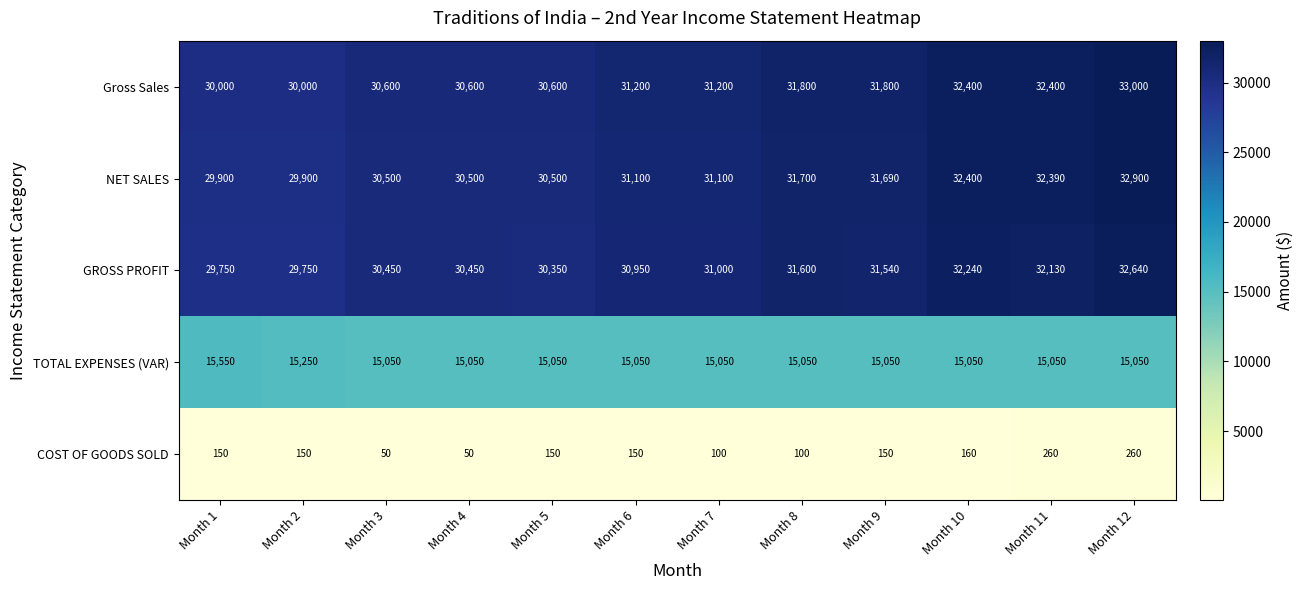

List the series in order of their peak value, highest first.

Gross Sales, NET SALES, GROSS PROFIT, TOTAL EXPENSES (VAR), COST OF GOODS SOLD